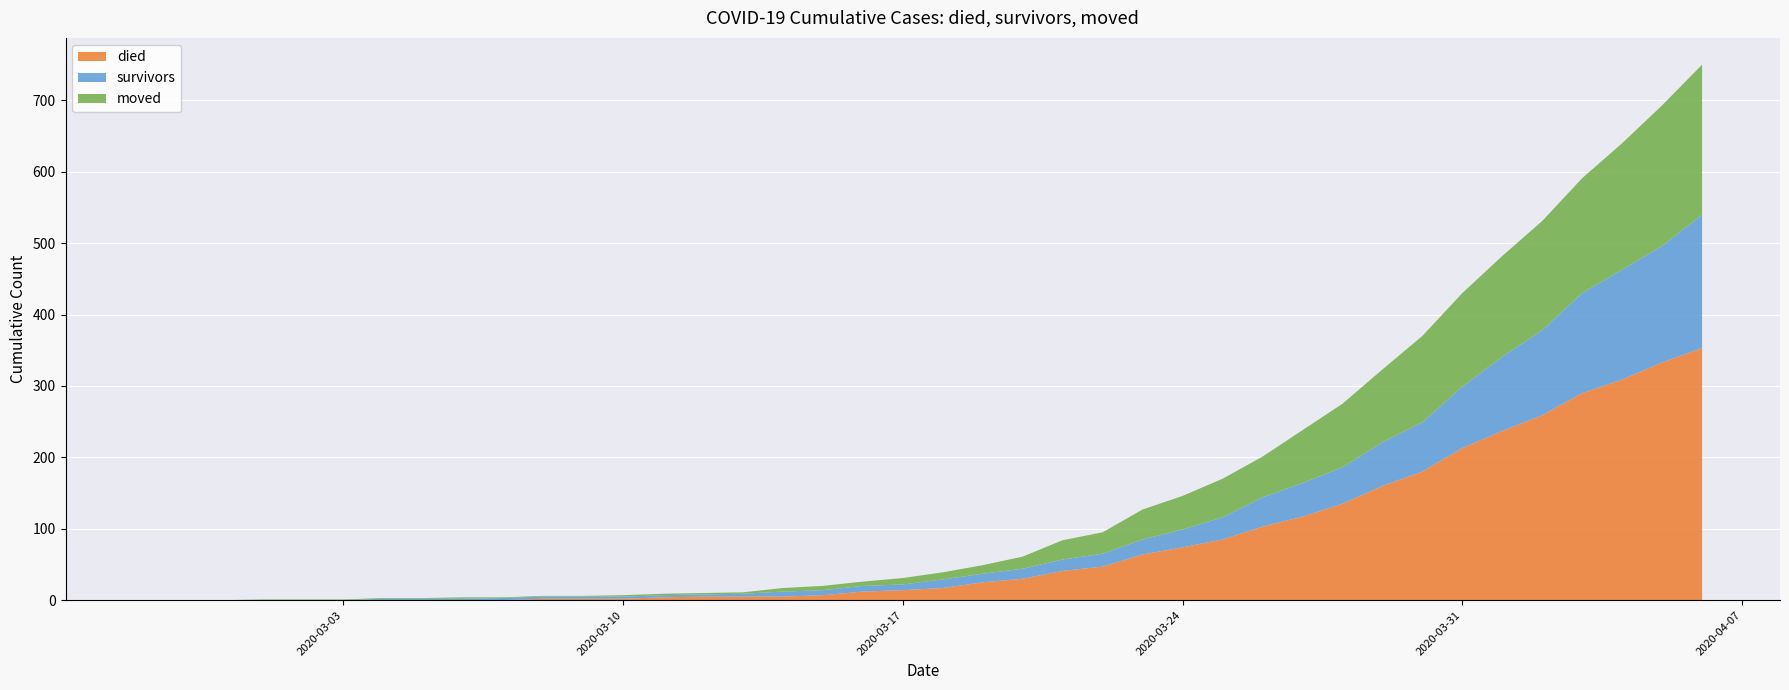

Reading right to left, extract all data points from this chart.

survivors: 187	163	154	140	119	104	86	69	61	51	47	41	31	25	21	18	16	14	12	12	8	8	7	7	4	3	3	3	3	3	3	2	2	2	0	0	0	0	0	0
died: 353	333	309	290	259	237	213	180	160	135	117	103	85	74	64	47	41	30	25	17	14	12	7	5	5	5	4	2	2	2	0	0	0	0	0	0	0	0	0	0
moved: 210	197	177	161	153	141	131	121	102	89	74	57	54	47	42	30	27	17	12	10	9	6	6	5	2	2	2	2	1	1	1	2	1	1	1	1	1	0	0	0